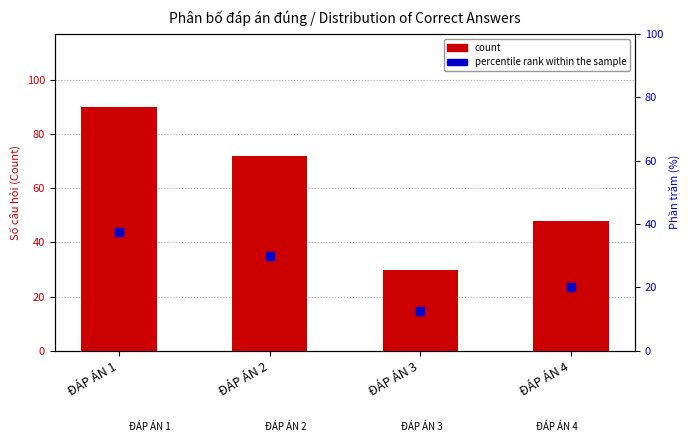

At how many categories does at least one series exceed 44?

3